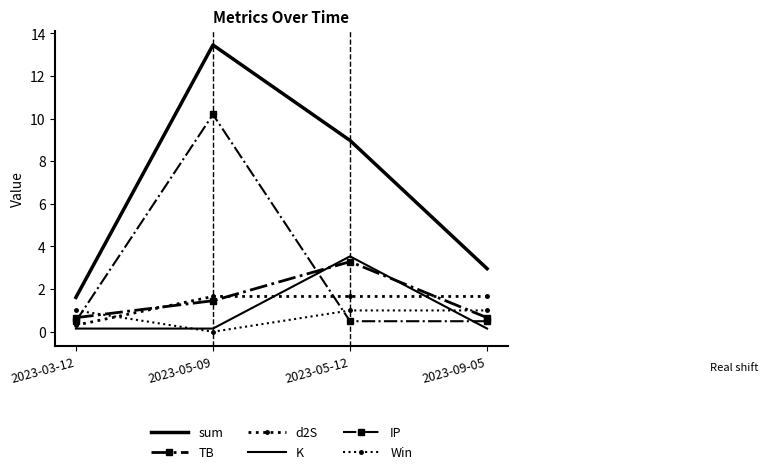

How many lines are shown in the chart?

6